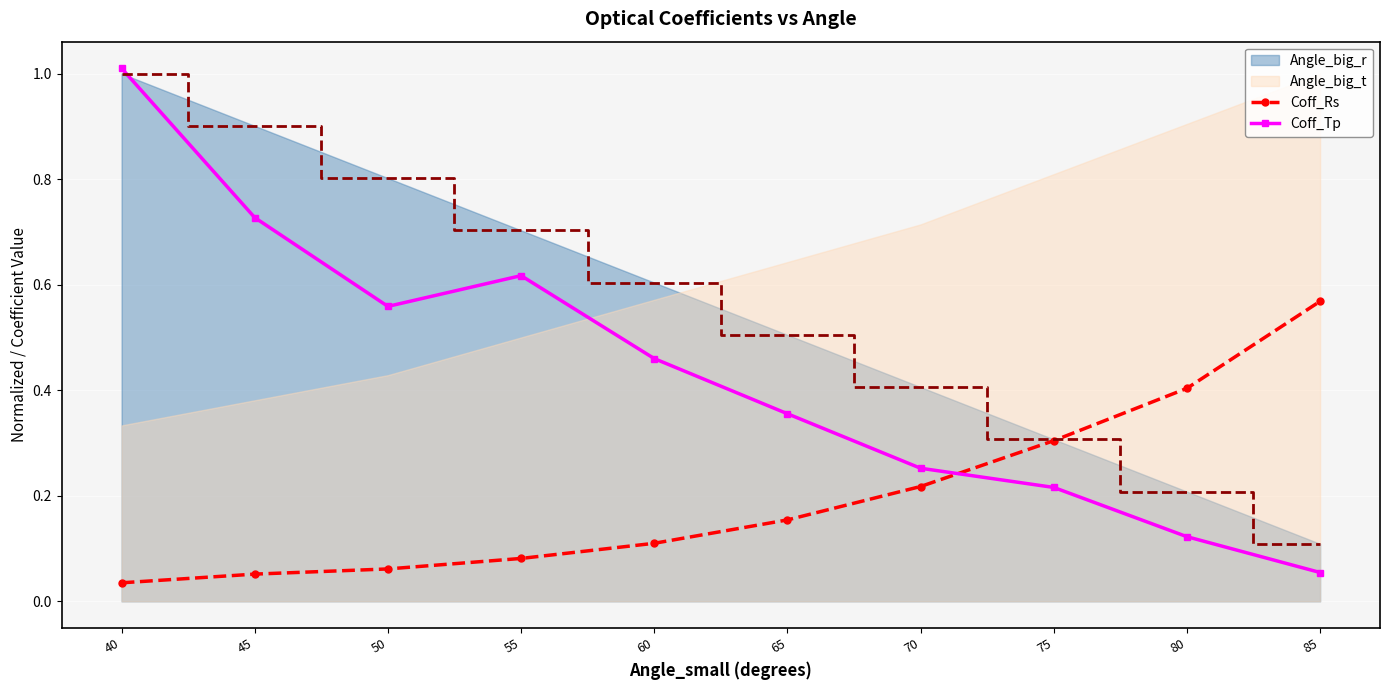

How many interior local peaks does the Coff_Tp series have?

1